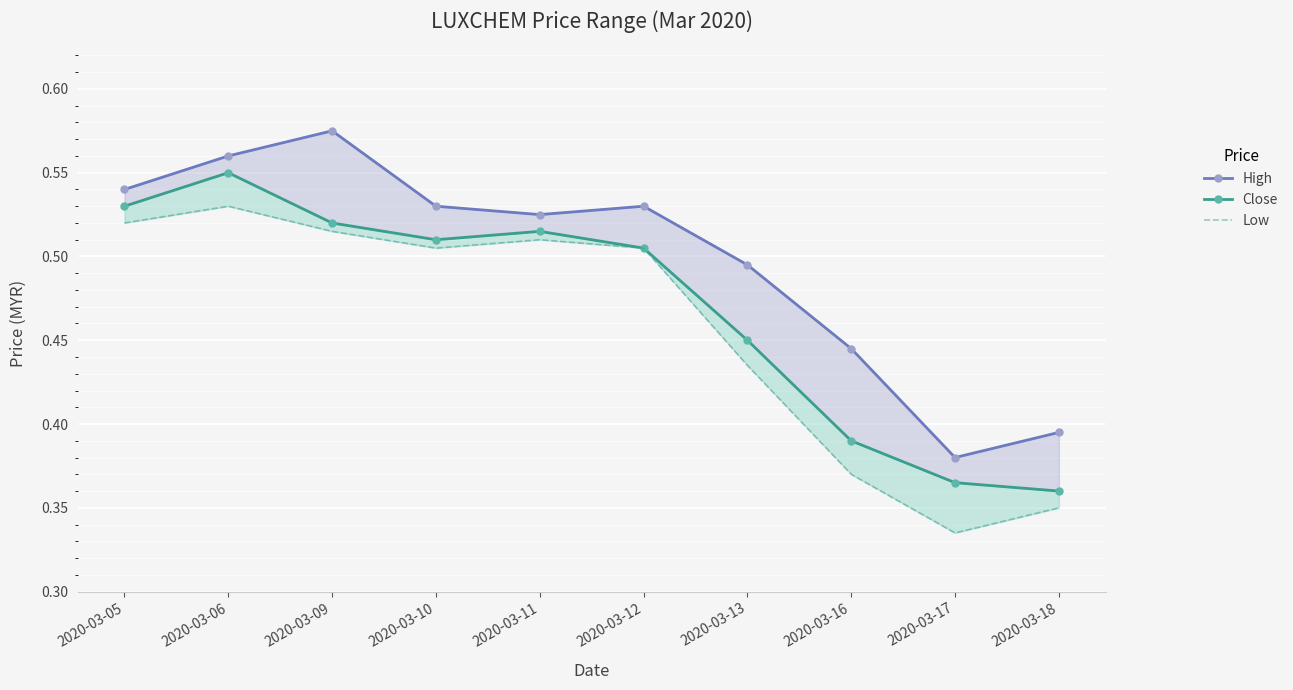

True or false: Close and Low cross at least once.

False